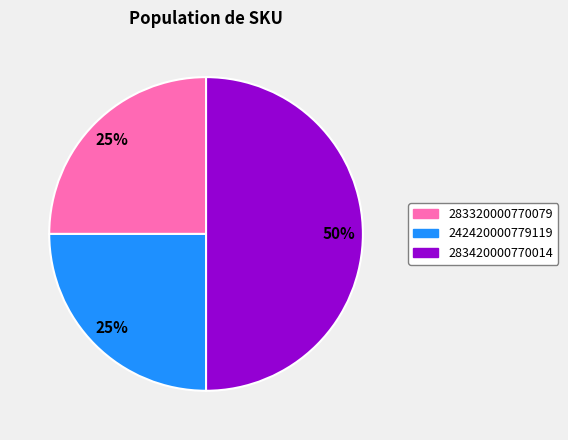

Does 242420000779119 represent more than half of the total?

No